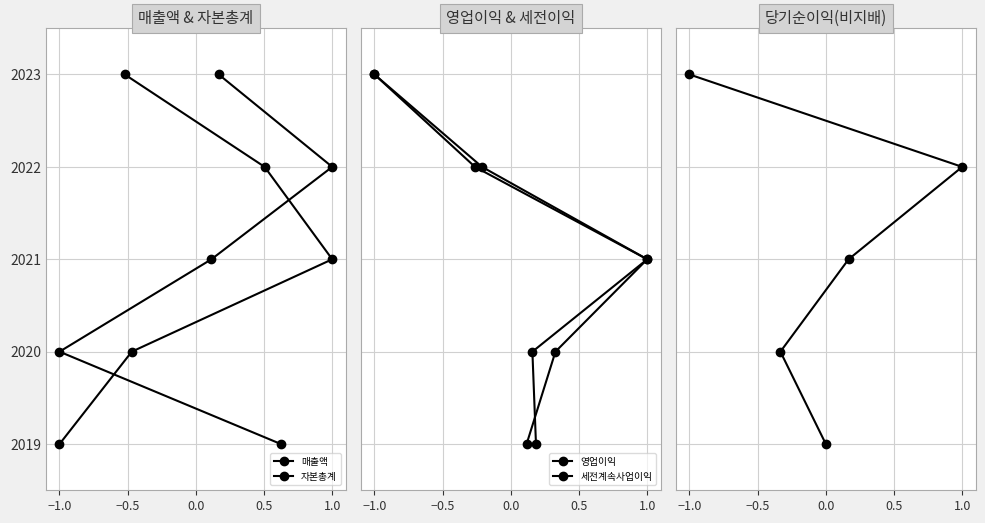

True or false: 자본총계 and 매출액 intersect in this chart.

False